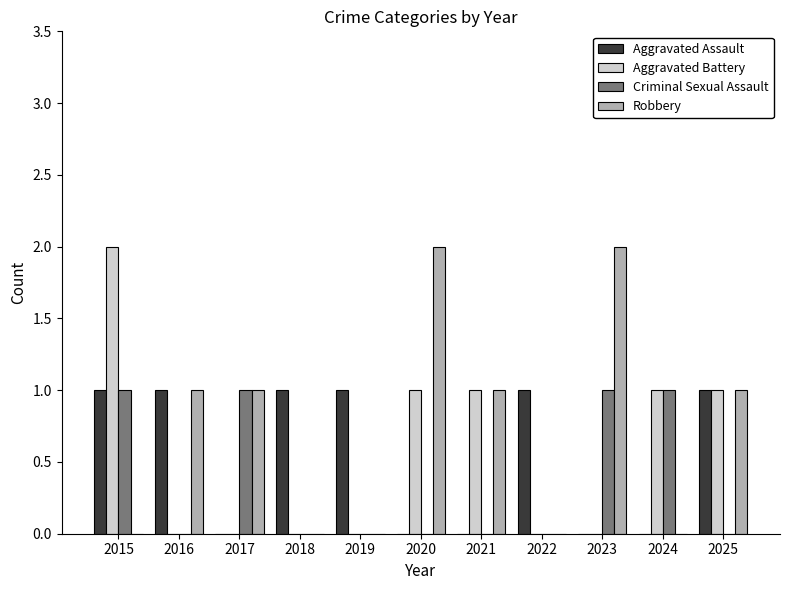

The Criminal Sexual Assault series shows 1 at 2017. True or false?

True